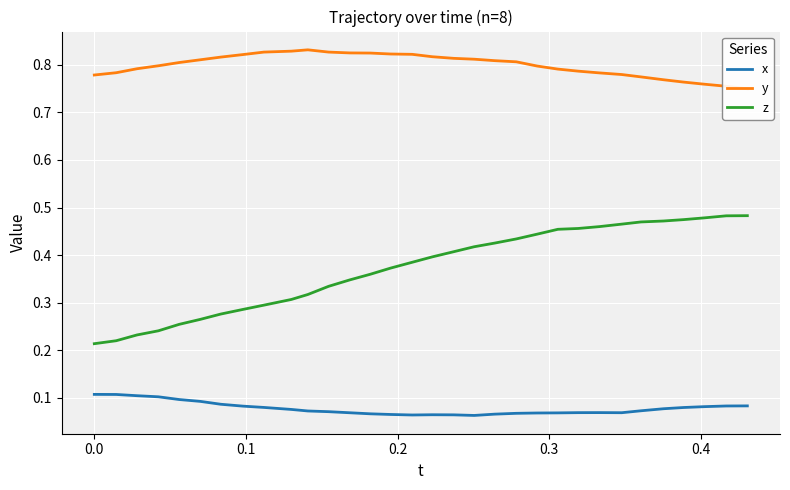

Is this an area chart (filled region under the line)?

No